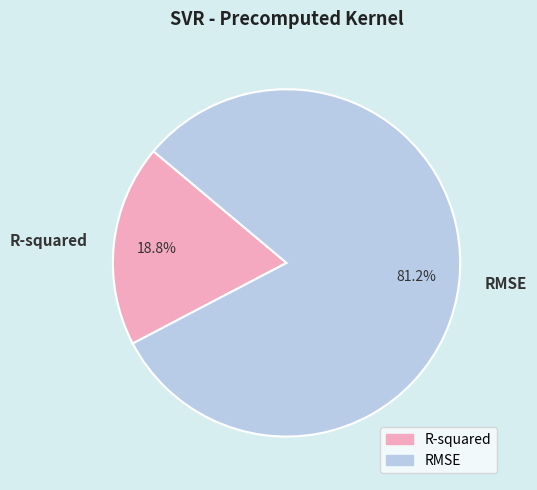

What percentage is the R-squared slice, to the nearest percent?

19%